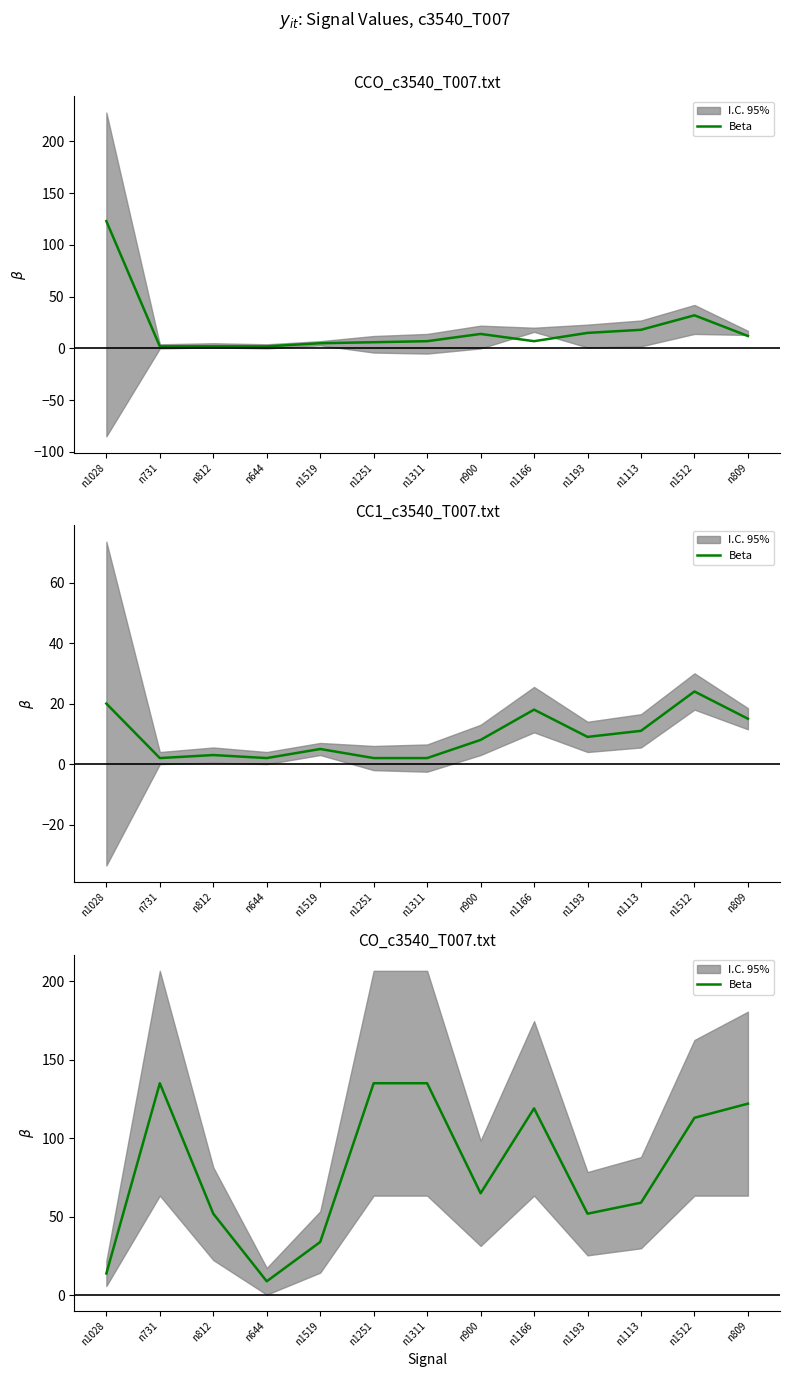

The value at n812 is 52. True or false?

True